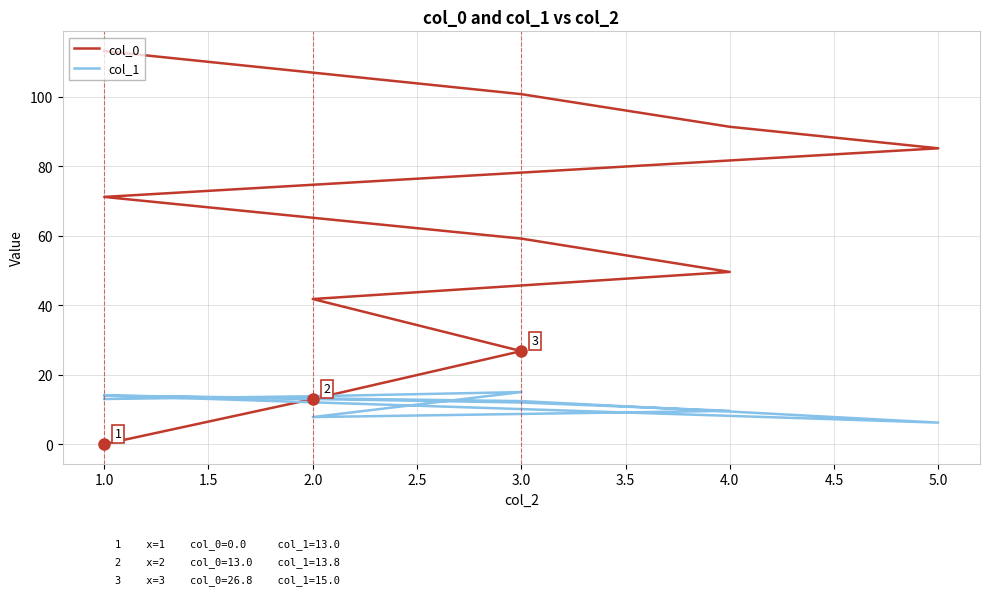

Reading right to left, extract all data points from this chart.

col_0: 113.2	100.8	91.4	85.2	71.2	59.2	49.6	41.8	26.8	13.0	0.0
col_1: 14.0	12.4	9.4	6.2	14.0	12.0	9.6	7.8	15.0	13.8	13.0